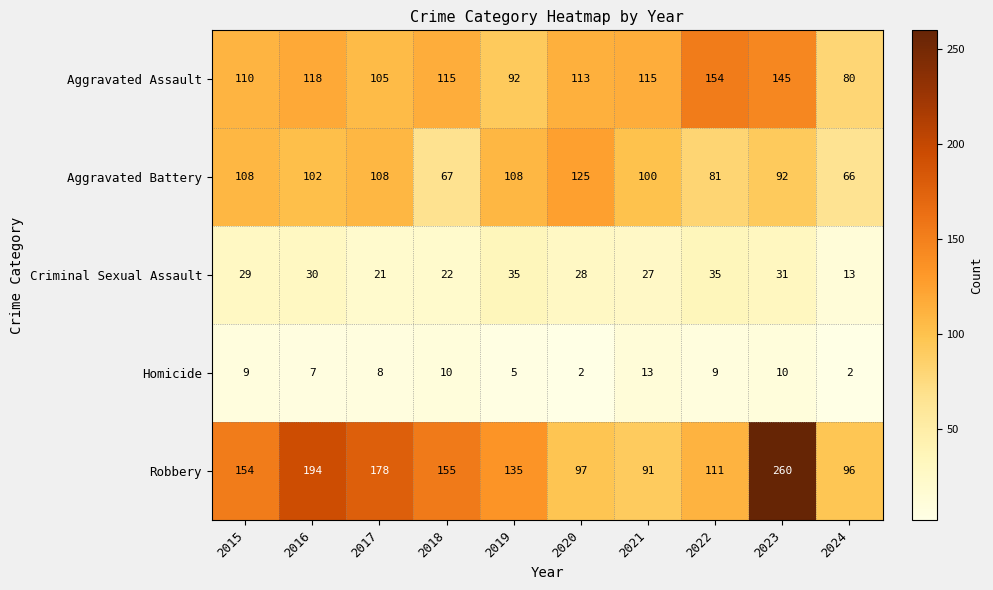

Rank the series by their maximum value, from lowest to highest.

Homicide, Criminal Sexual Assault, Aggravated Battery, Aggravated Assault, Robbery